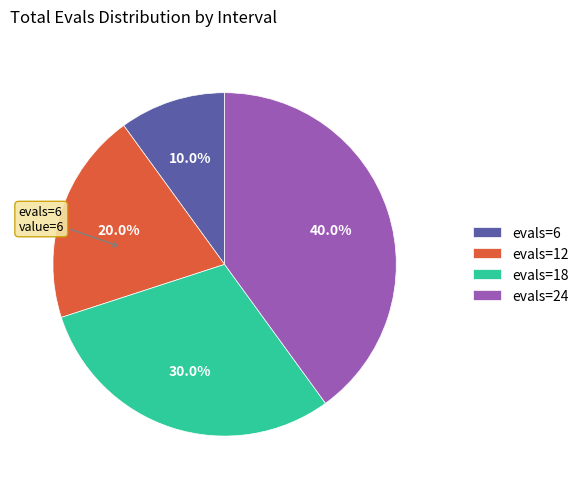

Combined, what portion of the pie is evals=24 and evals=12?

60.0%